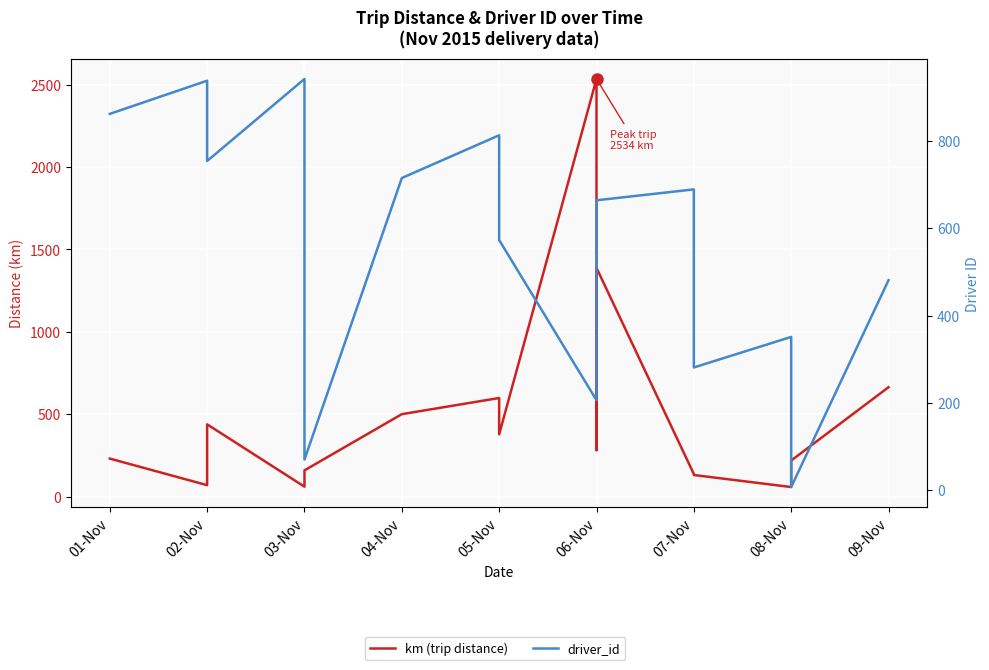

What are all the series names shown in the legend?

km (trip distance), driver_id